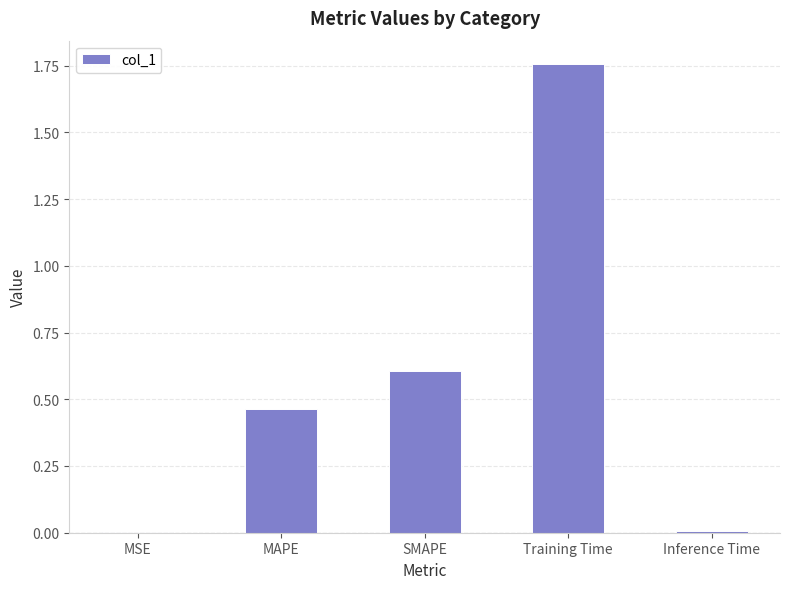

What is the change in value from MAPE to SMAPE?

+0.1